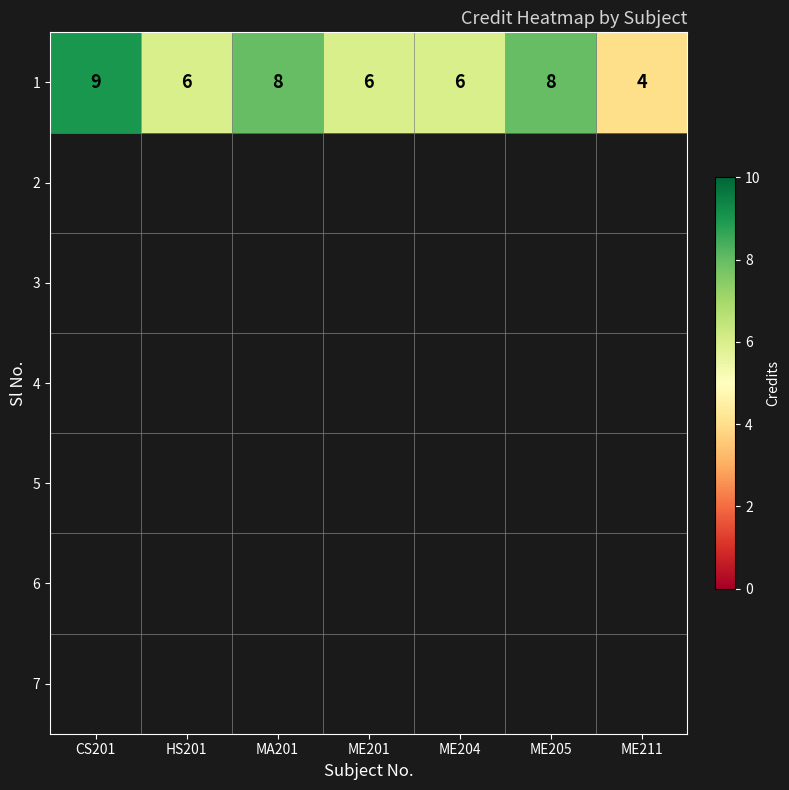

List the labels in order of value, largest first.

CS201, MA201, ME205, HS201, ME201, ME204, ME211